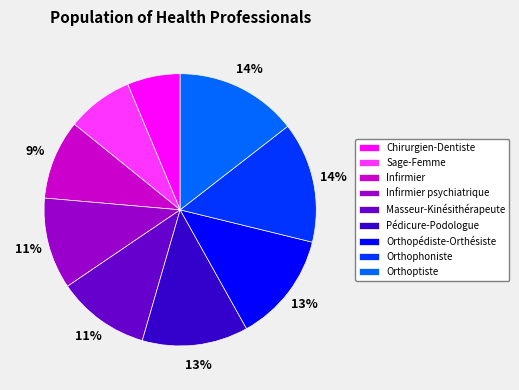

The Infirmier psychiatrique slice represents 4% of the pie. True or false?

False